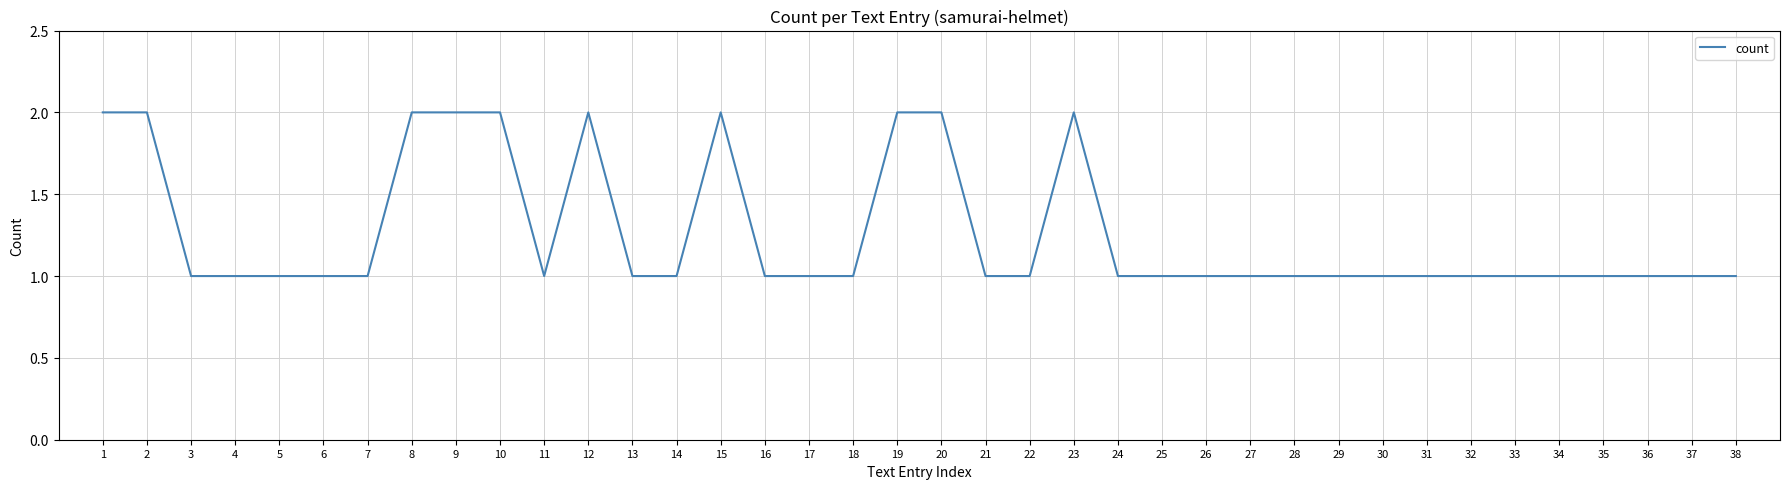

What is the sum of all values?

48